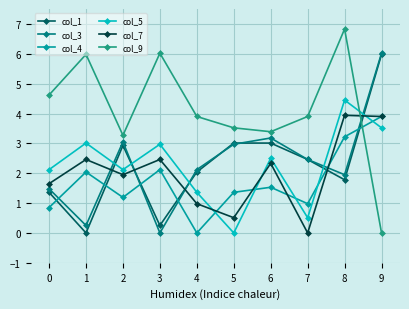

How many data points does each series have?

10